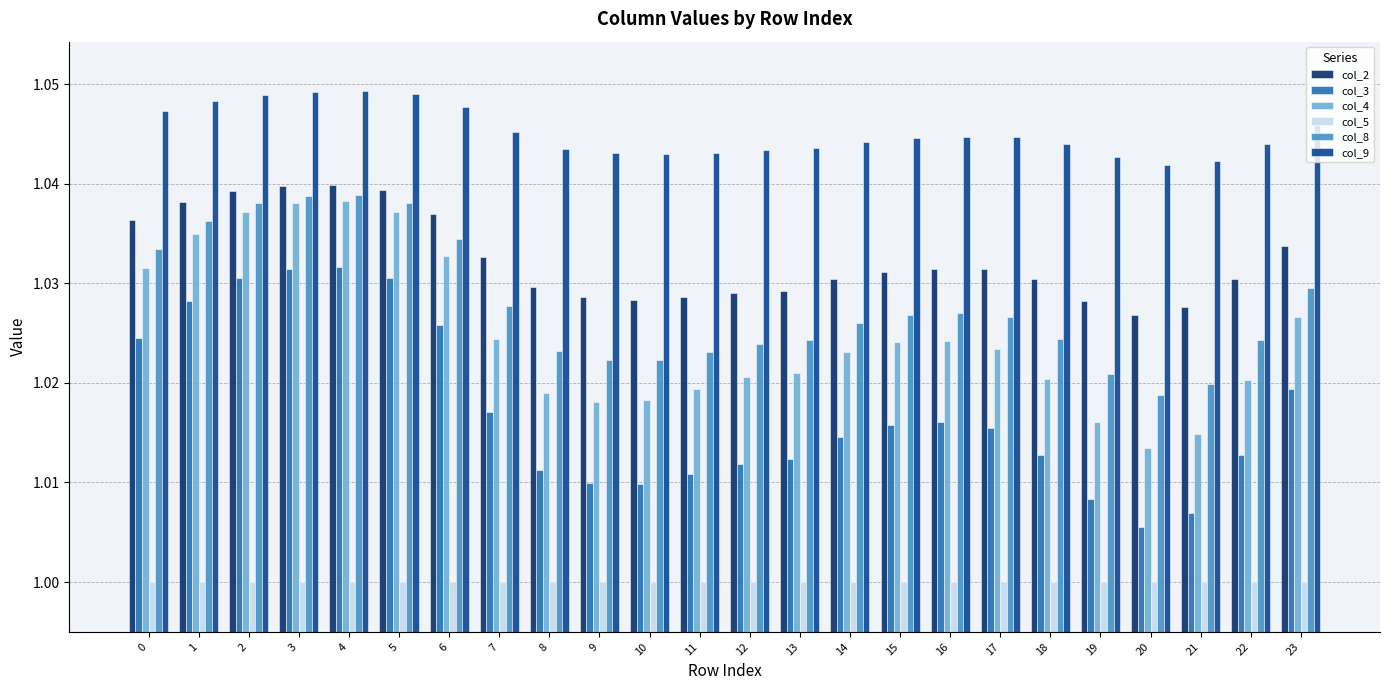

Is the value of col_3 at 1 greater than the value of col_2 at 20?

Yes